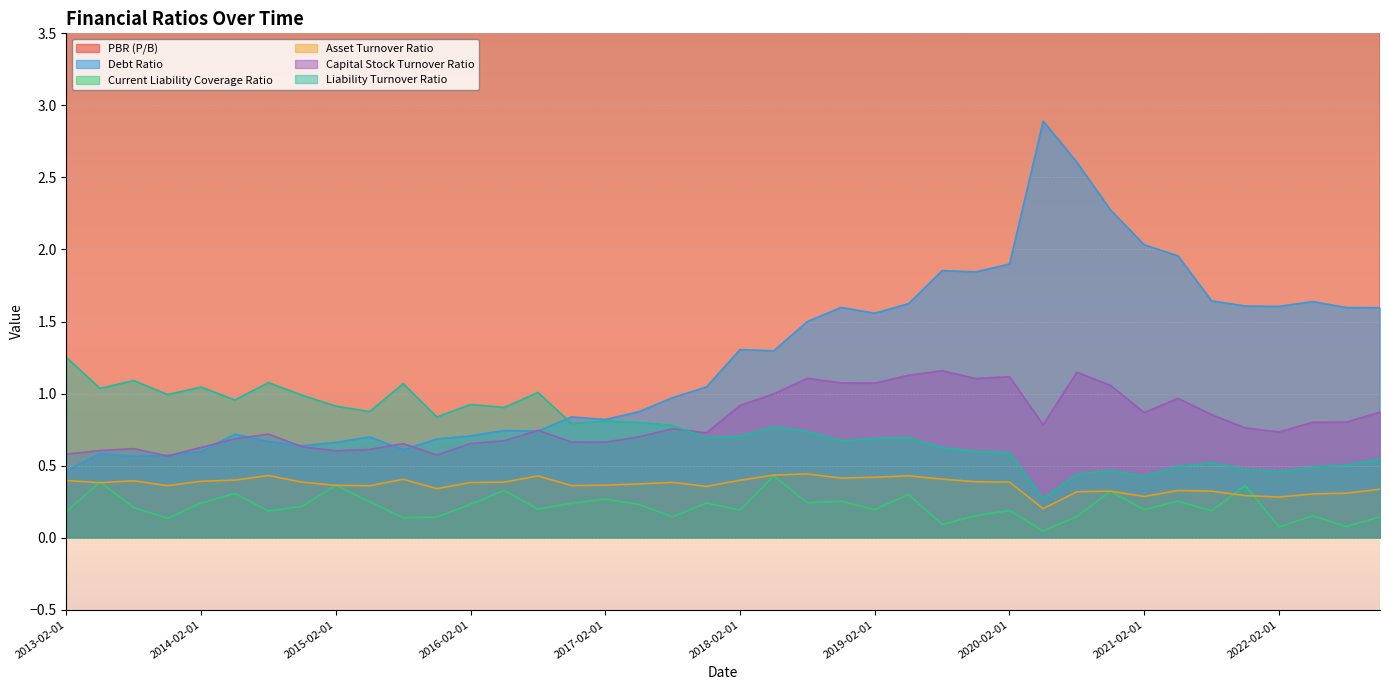

True or false: PBR (P/B) and Liability Turnover Ratio intersect in this chart.

False